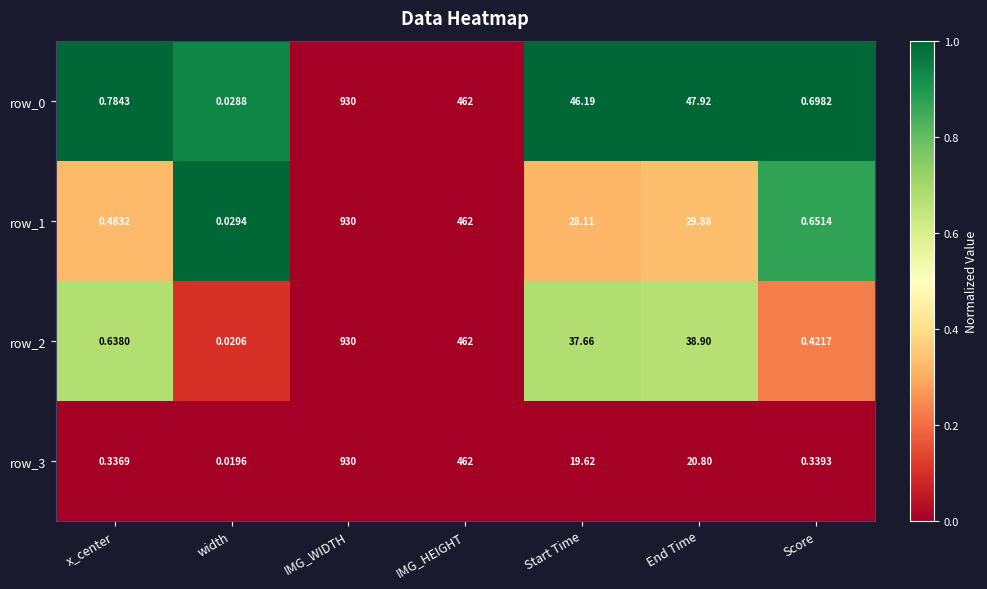

List the labels in order of row_3 value, smallest first.

width, x_center, Score, Start Time, End Time, IMG_HEIGHT, IMG_WIDTH